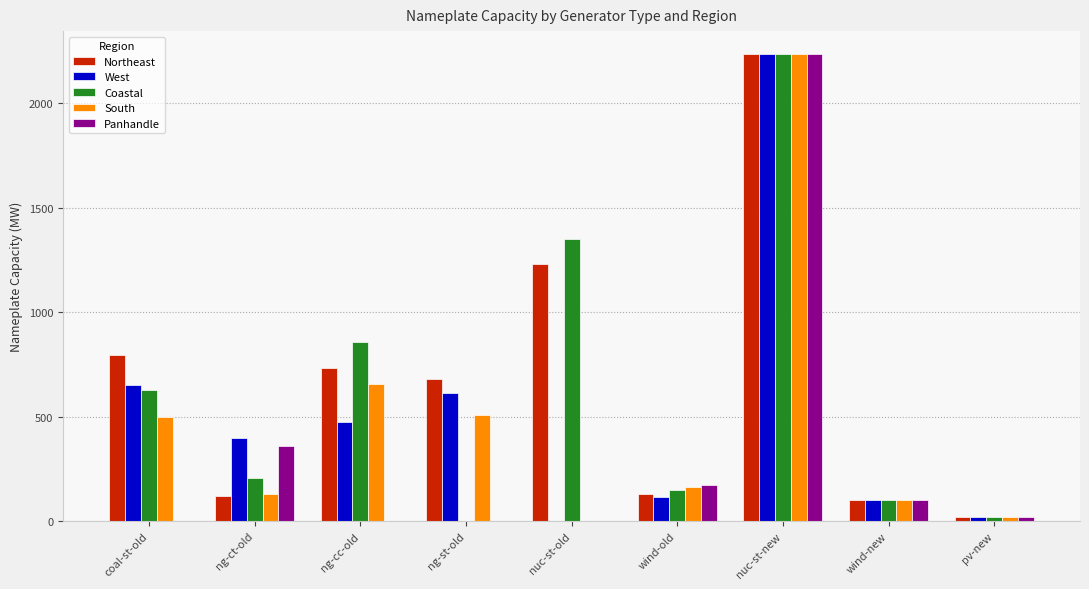

Between nuc-st-old and wind-old, which series saw the biggest shift?

Coastal